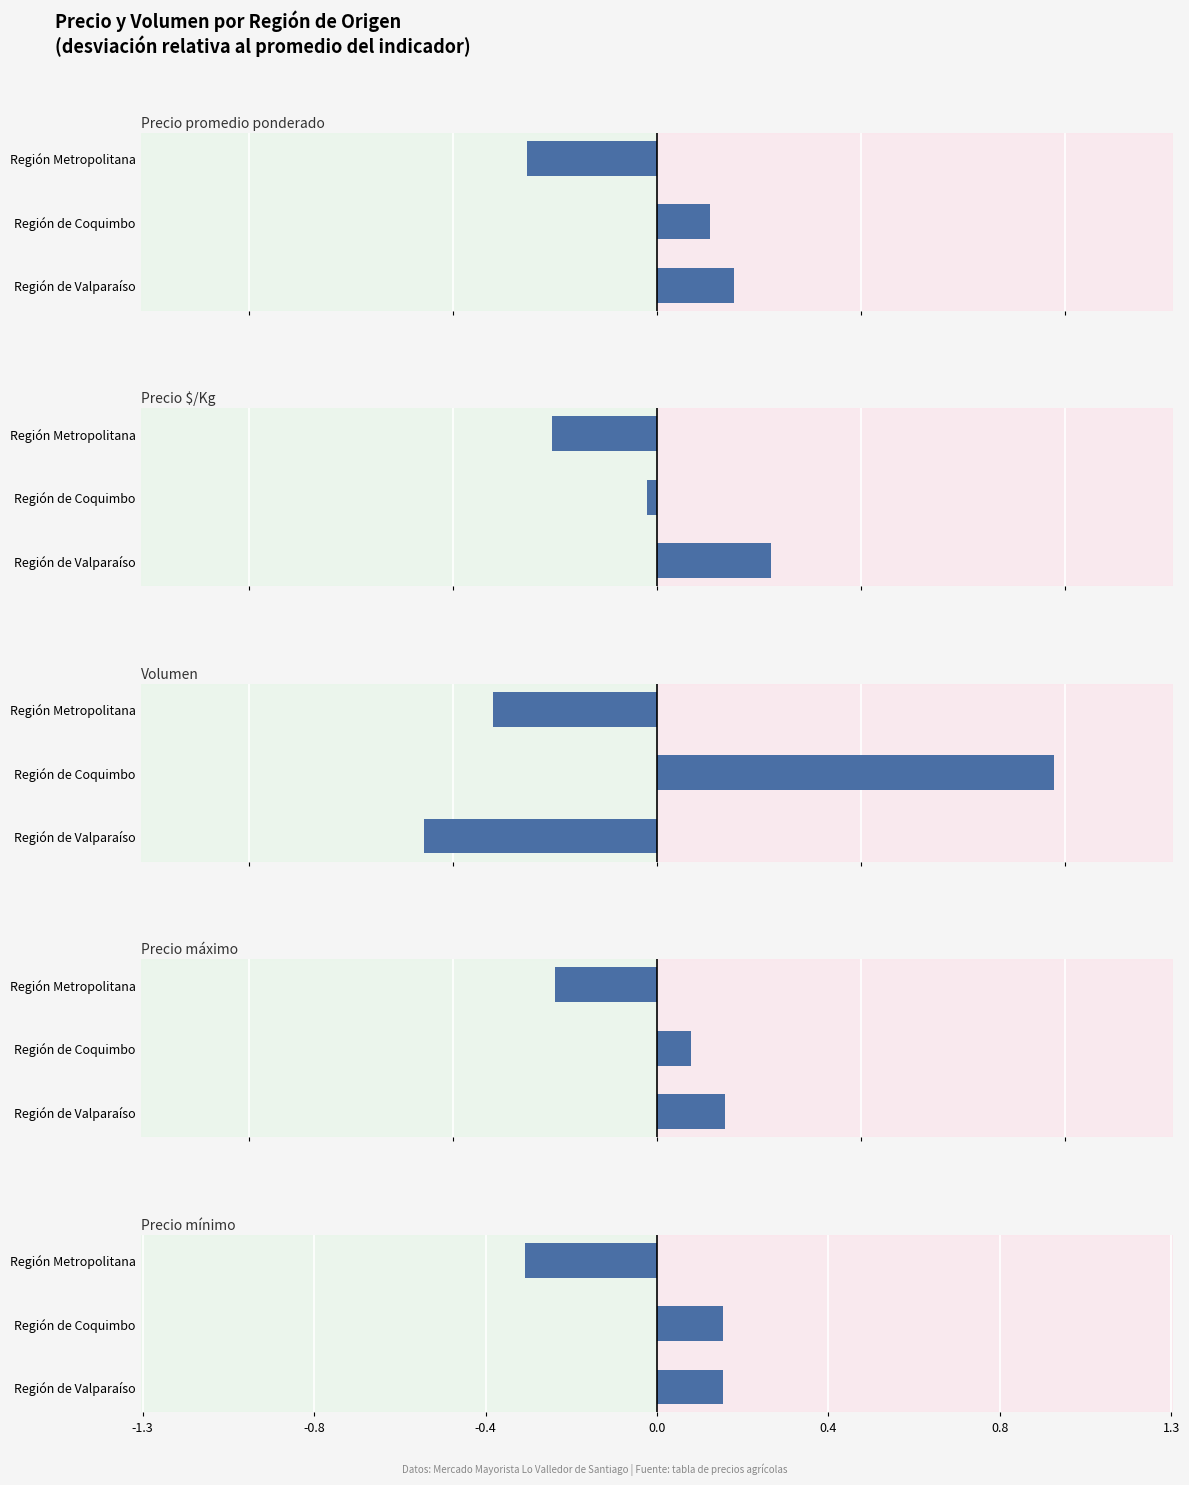

How many values in Precio mínimo are above zero?

2